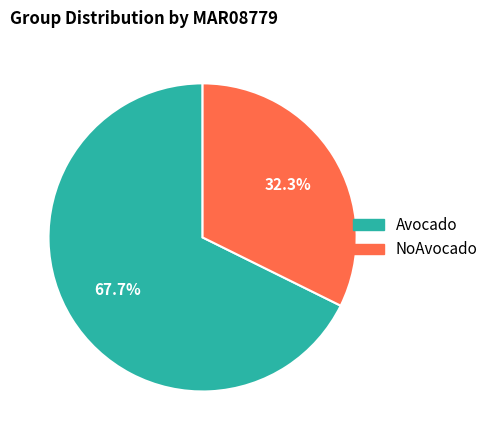

Which slice is the largest?

Avocado